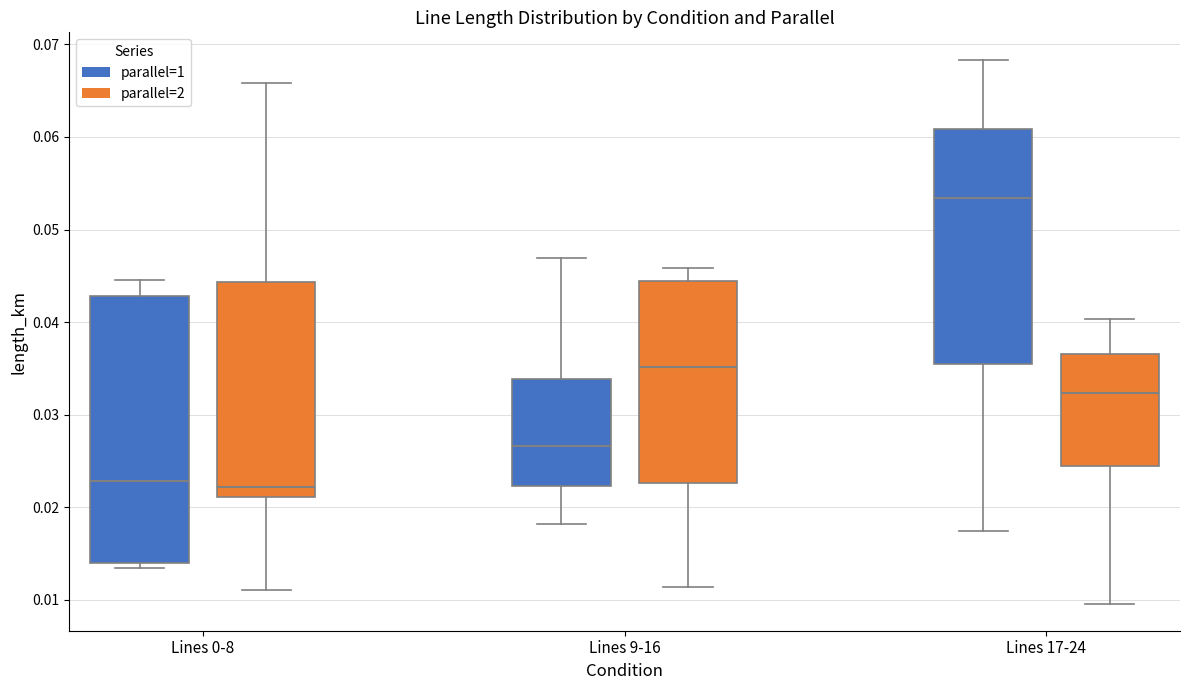

Which box has the highest median line?

Lines 17-24 (parallel=1)